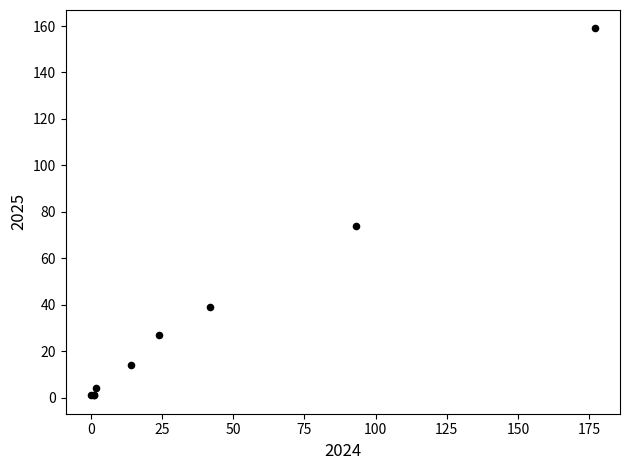

What Y value in the scatter plot is closest to 80?

74